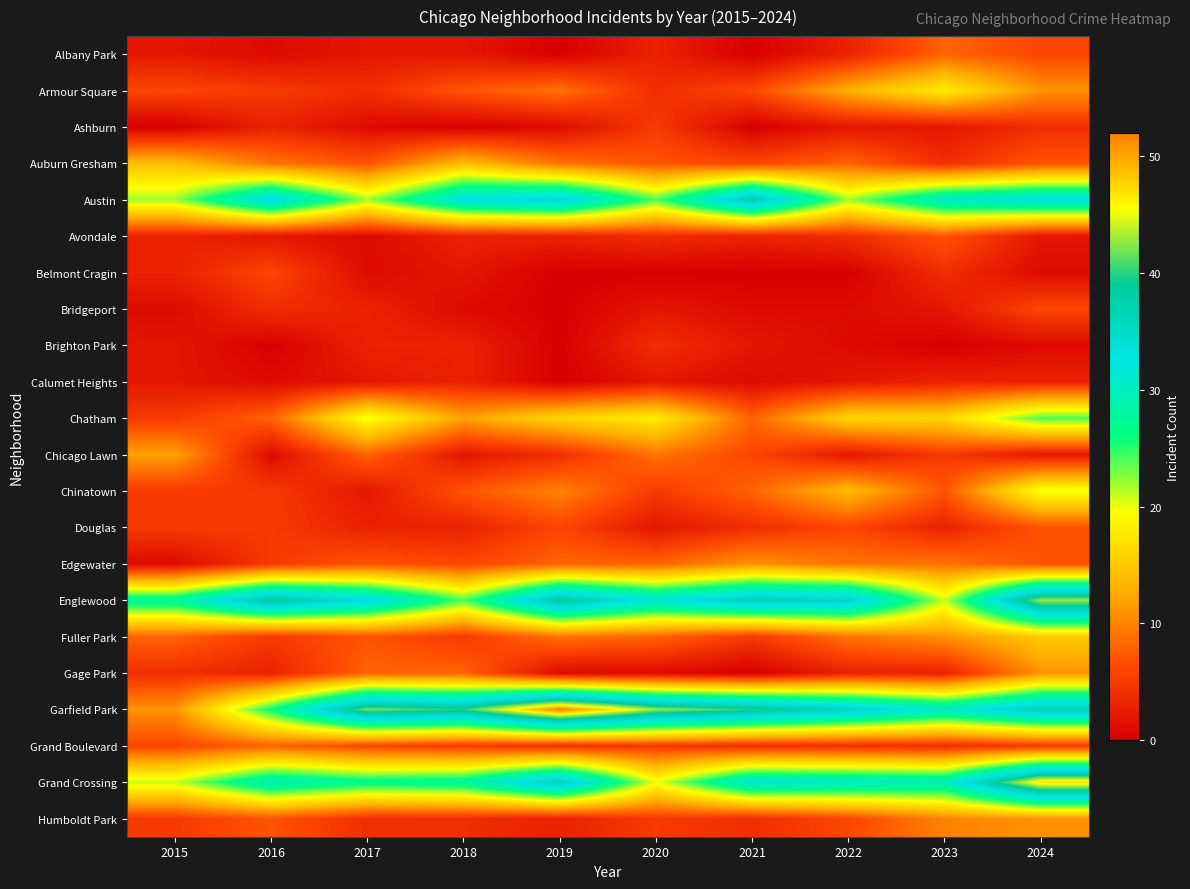

Reading left to right, what are all the values shown in this chart?

Albany Park: 2015=2	2016=1	2017=2	2018=2	2019=0	2020=3	2021=0	2022=3	2023=8	2024=6
Armour Square: 2015=6	2016=5	2017=4	2018=7	2019=9	2020=4	2021=6	2022=13	2023=18	2024=11
Ashburn: 2015=0	2016=3	2017=1	2018=0	2019=1	2020=5	2021=0	2022=2	2023=2	2024=4
Auburn Gresham: 2015=14	2016=9	2017=7	2018=14	2019=9	2020=7	2021=6	2022=8	2023=4	2024=7
Austin: 2015=22	2016=34	2017=22	2018=33	2019=35	2020=24	2021=38	2022=22	2023=31	2024=33
Avondale: 2015=3	2016=2	2017=1	2018=3	2019=3	2020=4	2021=3	2022=4	2023=7	2024=2
Belmont Cragin: 2015=3	2016=6	2017=1	2018=2	2019=0	2020=0	2021=0	2022=0	2023=4	2024=1
Bridgeport: 2015=1	2016=4	2017=3	2018=1	2019=0	2020=2	2021=1	2022=1	2023=2	2024=6
Brighton Park: 2015=2	2016=0	2017=3	2018=3	2019=0	2020=4	2021=2	2022=1	2023=0	2024=1
Calumet Heights: 2015=2	2016=1	2017=2	2018=3	2019=0	2020=2	2021=1	2022=2	2023=3	2024=3
Chatham: 2015=5	2016=8	2017=20	2018=12	2019=16	2020=18	2021=8	2022=16	2023=16	2024=24
Chicago Lawn: 2015=12	2016=1	2017=8	2018=2	2019=4	2020=9	2021=6	2022=2	2023=5	2024=2
Chinatown: 2015=5	2016=5	2017=2	2018=7	2019=10	2020=5	2021=8	2022=14	2023=7	2024=20
Douglas: 2015=5	2016=5	2017=3	2018=3	2019=6	2020=2	2021=4	2022=6	2023=3	2024=7
Edgewater: 2015=1	2016=5	2017=7	2018=6	2019=8	2020=8	2021=11	2022=9	2023=9	2024=7
Englewood: 2015=28	2016=39	2017=34	2018=24	2019=39	2020=32	2021=37	2022=36	2023=21	2024=43
Fuller Park: 2015=8	2016=5	2017=7	2018=5	2019=9	2020=8	2021=5	2022=9	2023=11	2024=15
Gage Park: 2015=4	2016=3	2017=8	2018=8	2019=1	2020=1	2021=0	2022=3	2023=3	2024=11
Garfield Park: 2015=11	2016=26	2017=42	2018=40	2019=52	2020=43	2021=40	2022=36	2023=31	2024=37
Grand Boulevard: 2015=6	2016=8	2017=6	2018=5	2019=4	2020=5	2021=4	2022=4	2023=4	2024=5
Grand Crossing: 2015=21	2016=30	2017=27	2018=28	2019=37	2020=20	2021=32	2022=31	2023=30	2024=47
Humboldt Park: 2015=5	2016=7	2017=4	2018=4	2019=3	2020=5	2021=4	2022=6	2023=10	2024=11